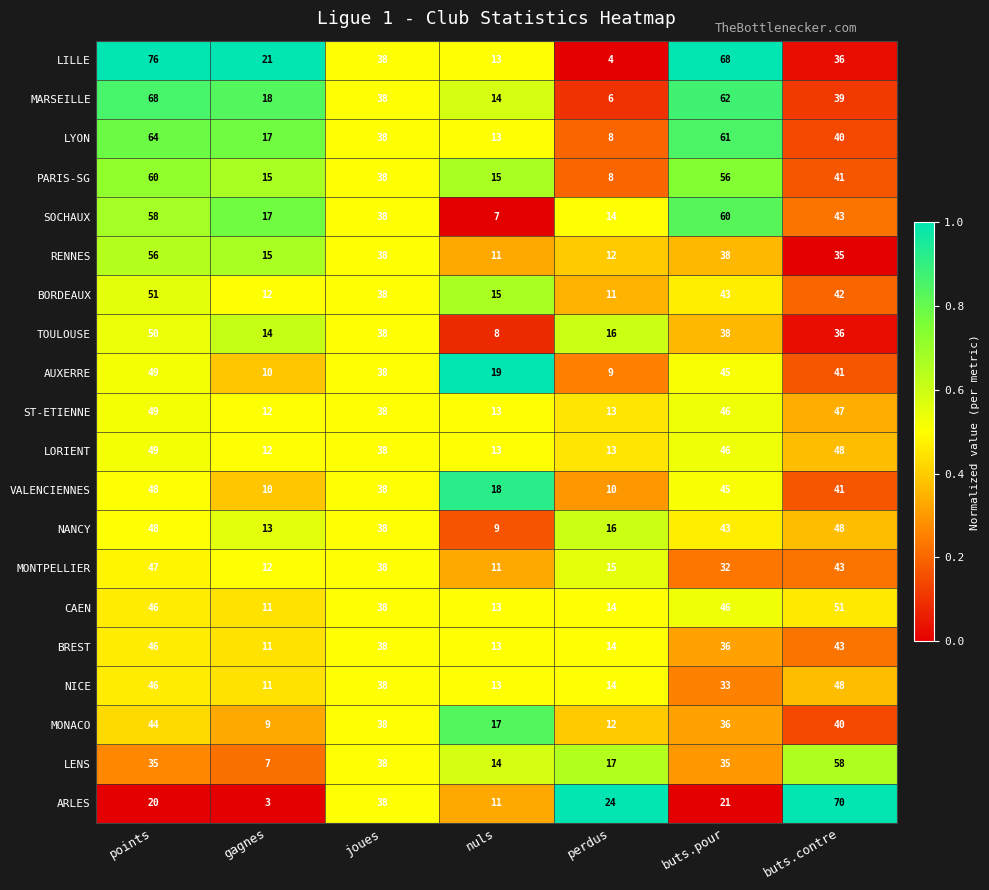

Between joues and perdus, which series saw the biggest shift?

LILLE